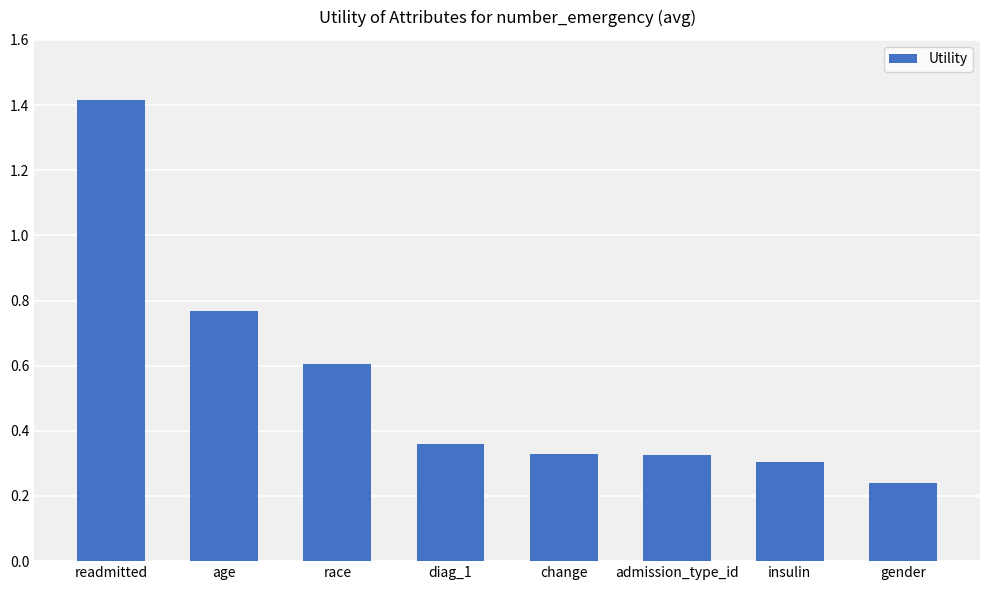

How many bars are there in total?

8